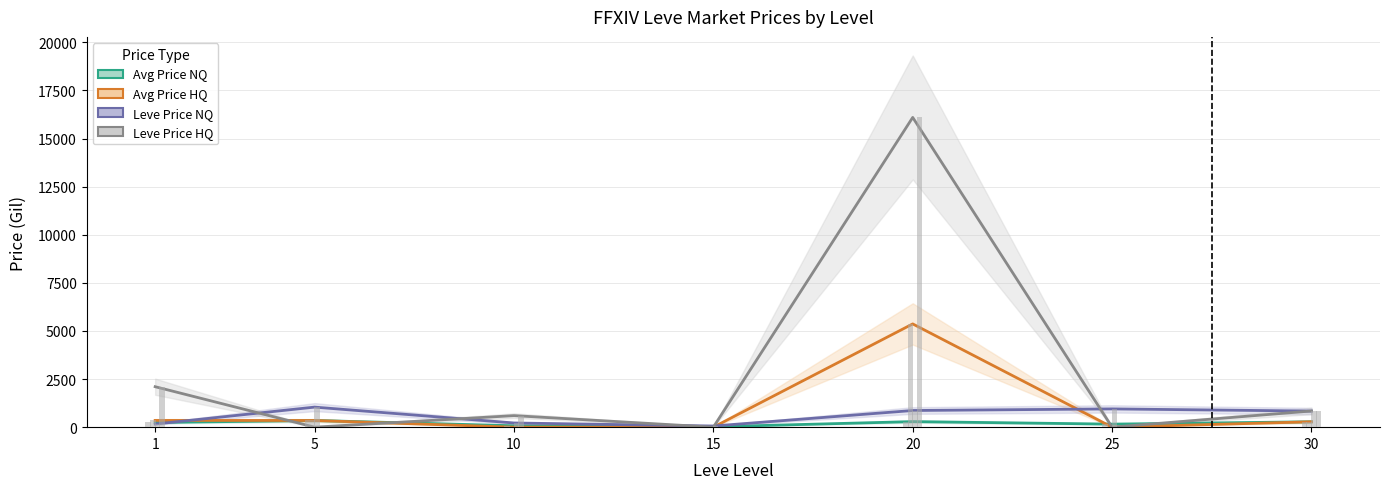

Is the value of Avg Price HQ at 1 greater than the value of Leve Price HQ at 1?

No